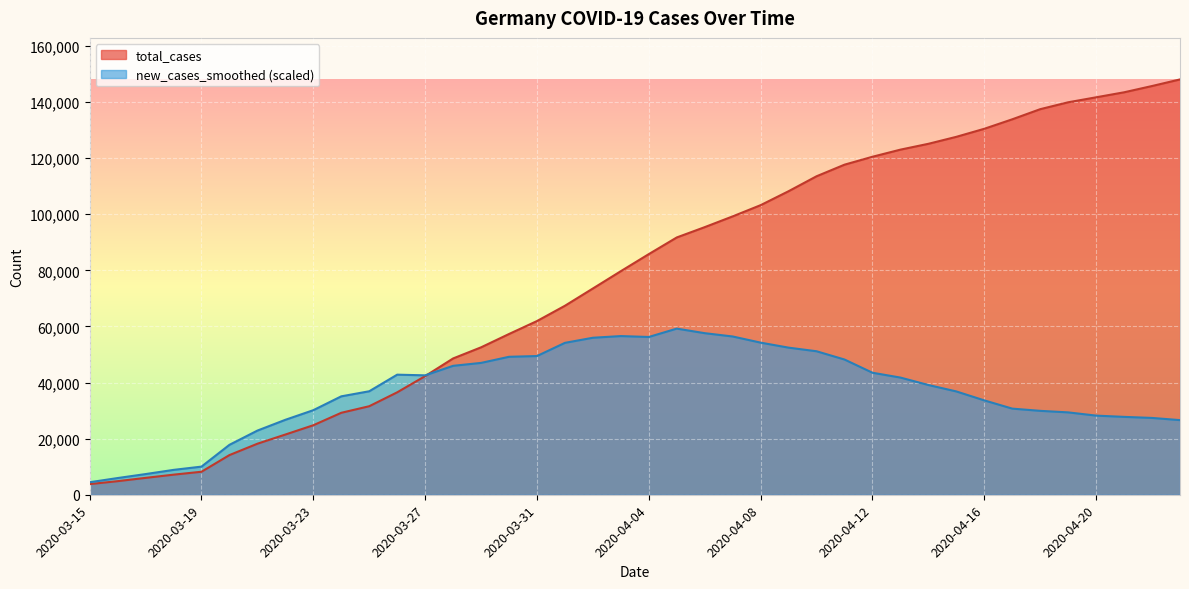

Rank the series by their maximum value, from highest to lowest.

total_cases, new_cases_smoothed